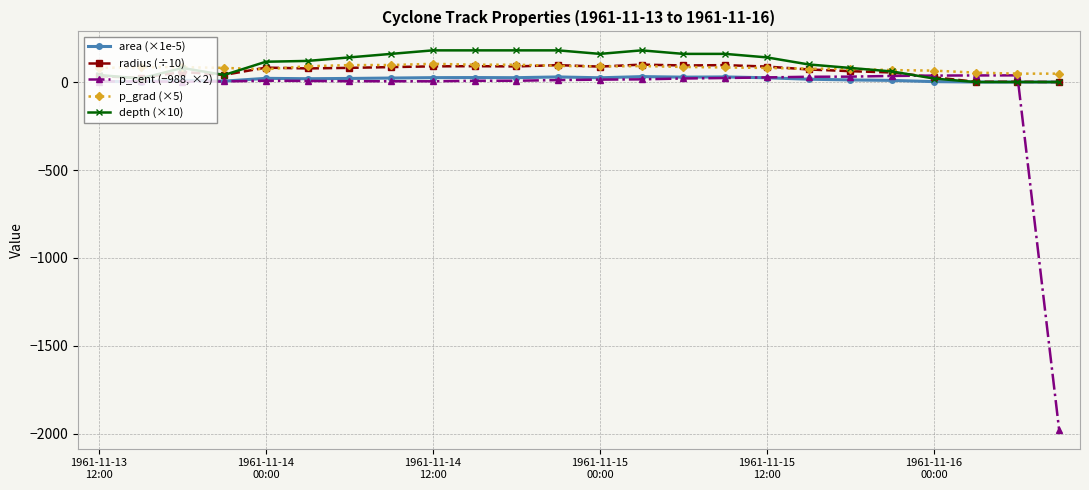

Does the chart have visible grid lines?

Yes